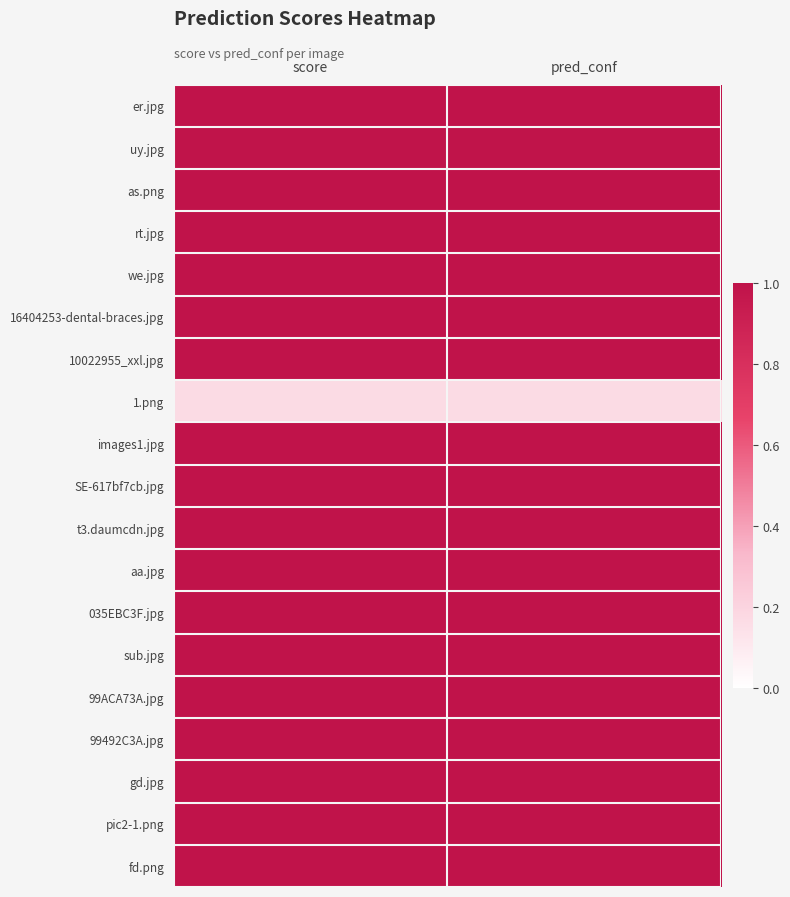

At score, list the series in order from smallest to largest.

1.png, uy.jpg, er.jpg, images1.jpg, SE-617bf7cb.jpg, as.png, gd.jpg, 16404253-dental-braces.jpg, 035EBC3F.jpg, 99ACA73A.jpg, 10022955_xxl.jpg, sub.jpg, t3.daumcdn.jpg, we.jpg, pic2-1.png, aa.jpg, rt.jpg, fd.png, 99492C3A.jpg